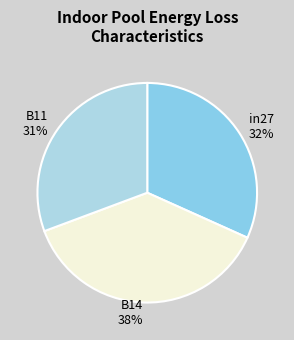

Count the number of slices in the pie.

3